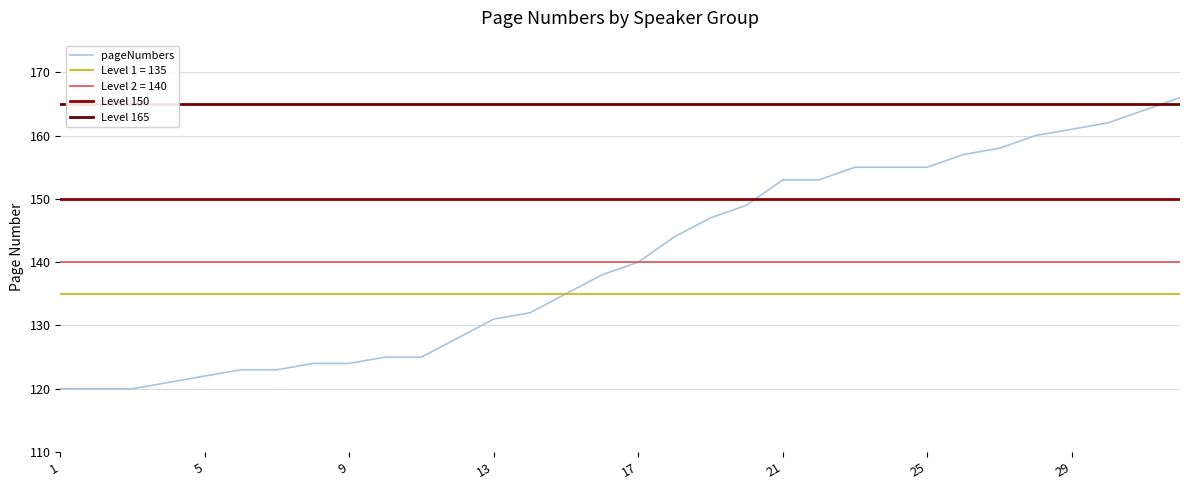

What is the difference between the maximum and second lowest values?

46